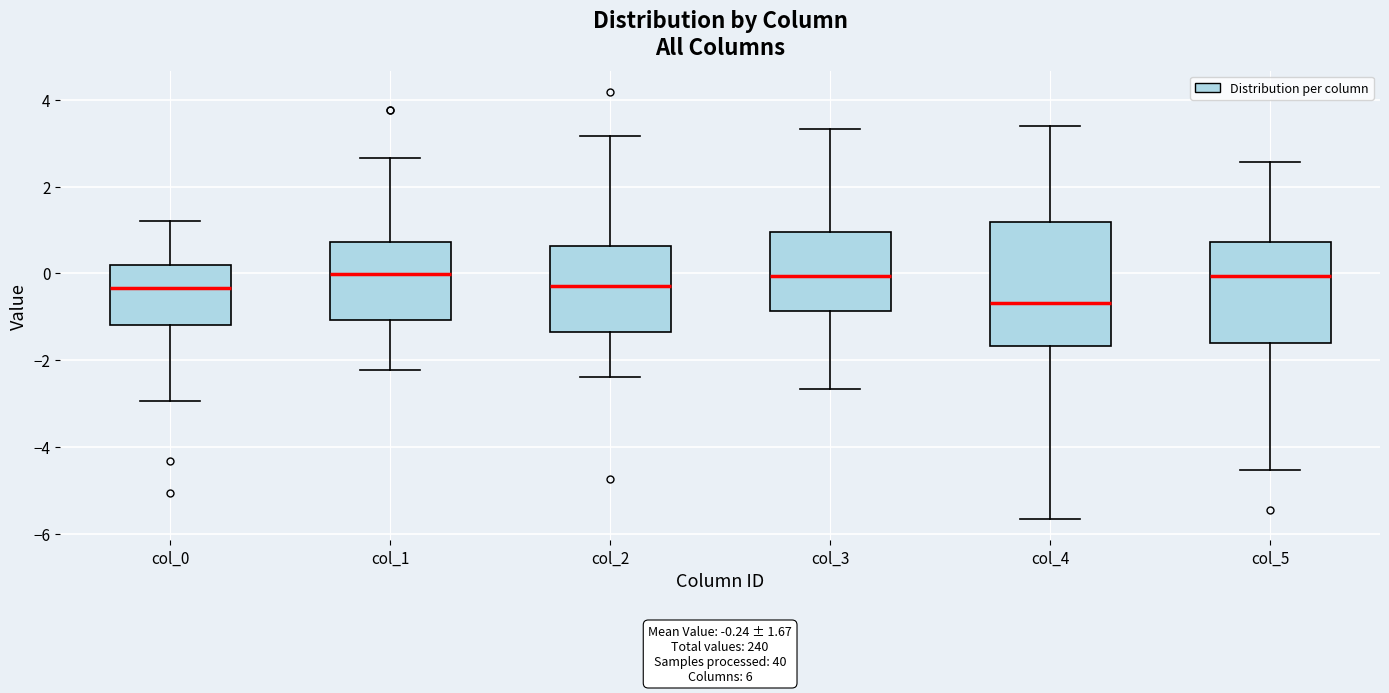

Which box is the tallest, from its lower edge to its upper edge?

col_4